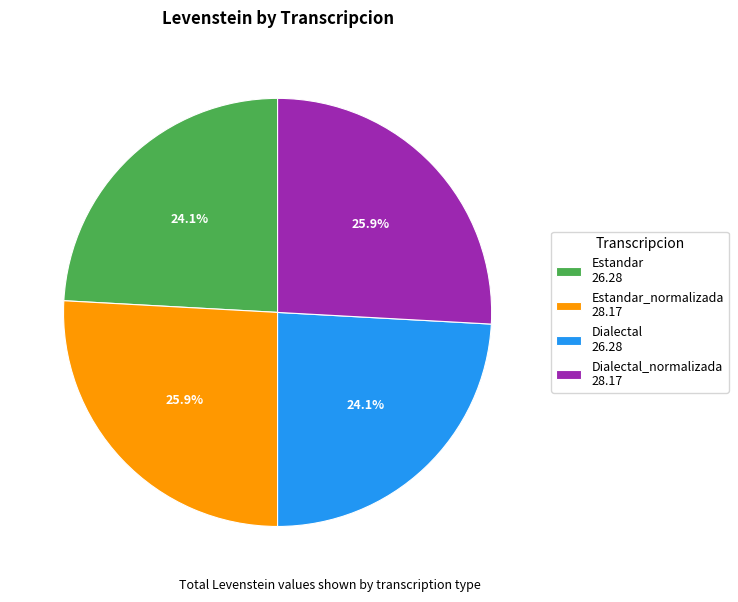

To the nearest percent, what is the difference between the largest and smallest slice percentages?

2%